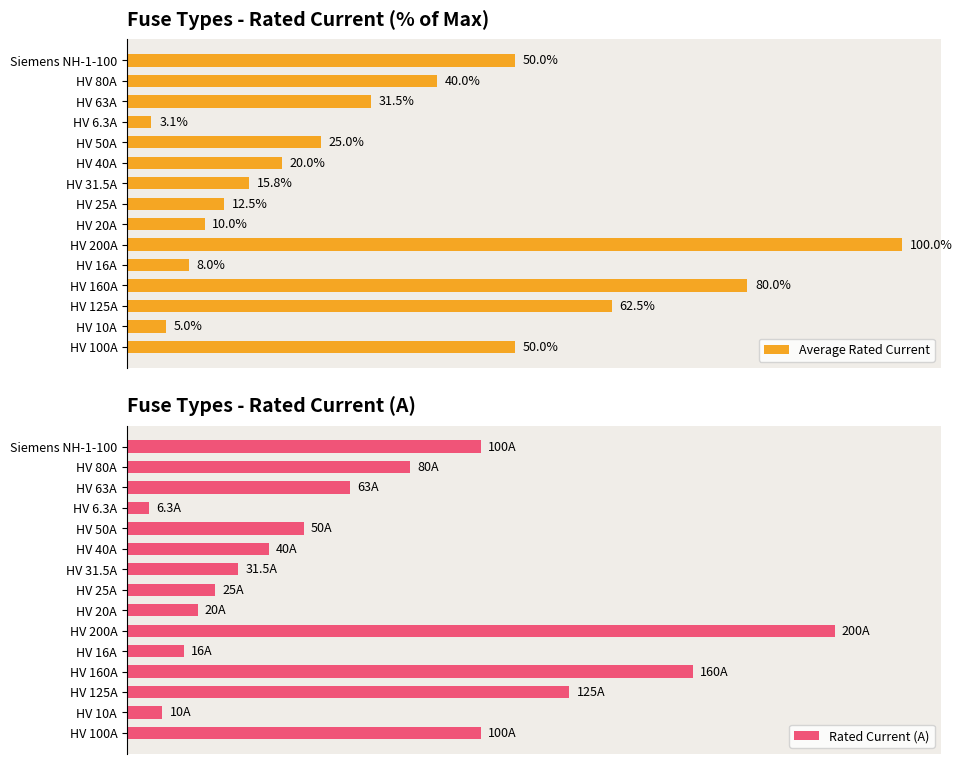

Which category has the lowest value in the Average Rated Current series?

HV 6.3A